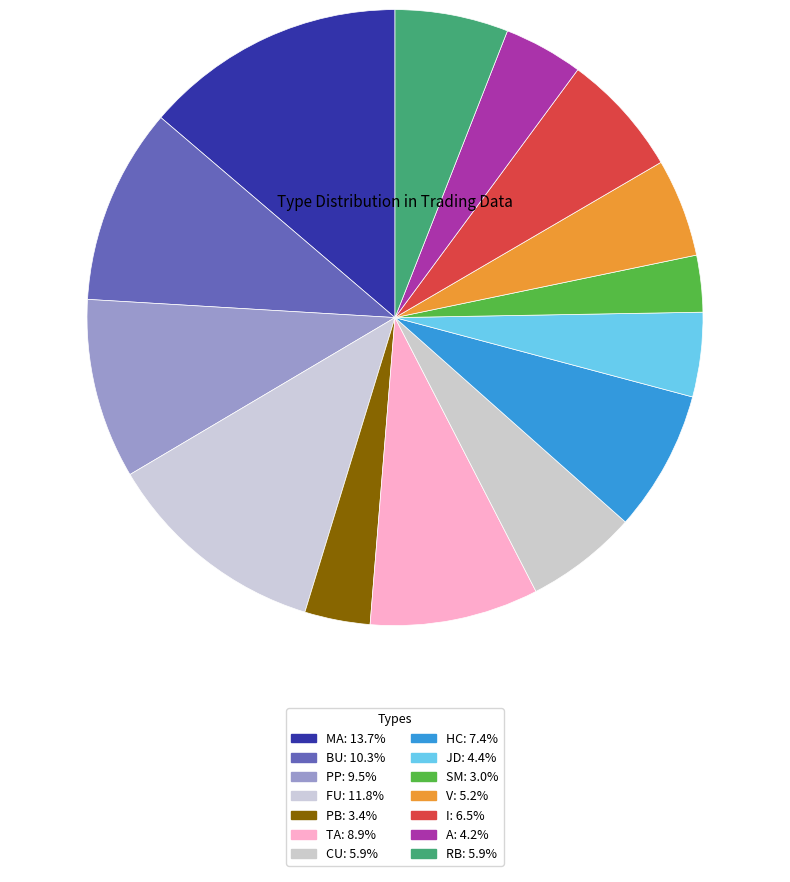

Which has a higher value, I or SM?

I